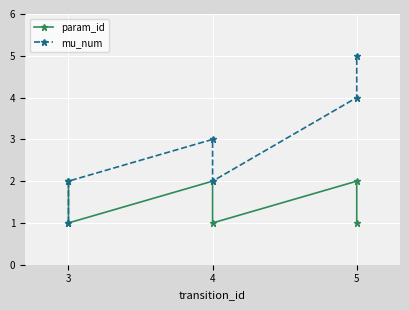

Count the mu_num values in the range 2 to 4.

4